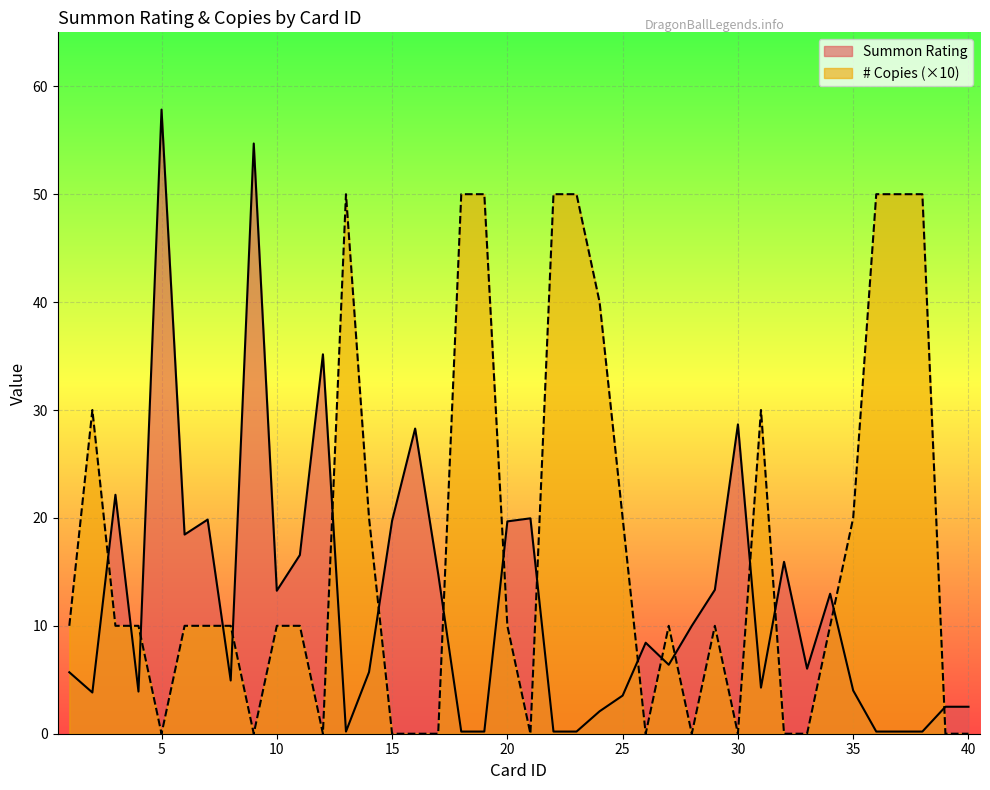

Does the chart display data point markers on the line(s)?

No